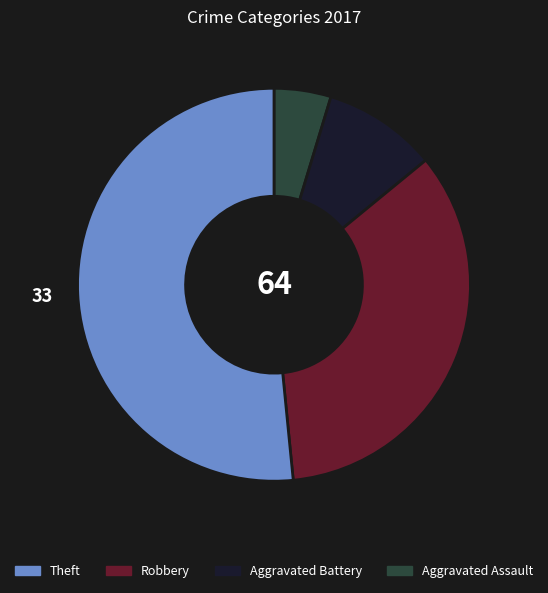

Does any single category account for the majority?

Yes